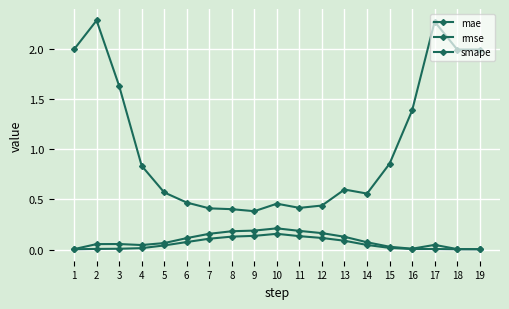

What is the highest value of the mae series?

0.2